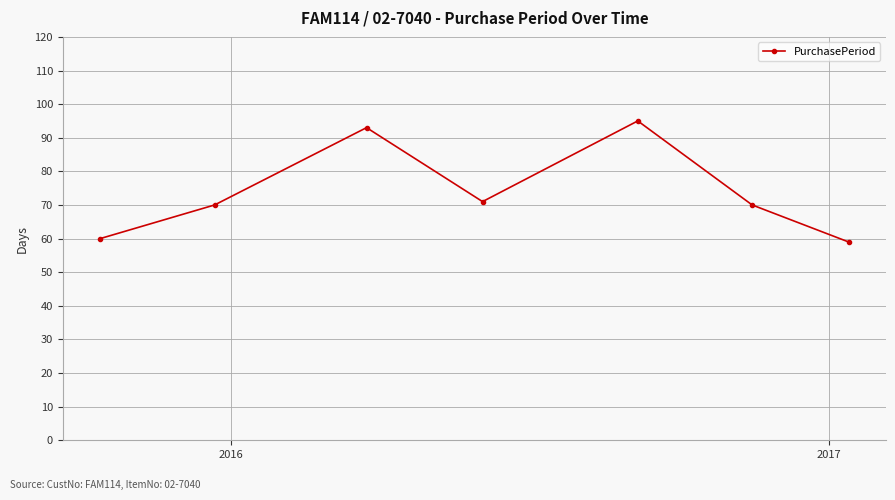

How many categories are shown in the chart?

7